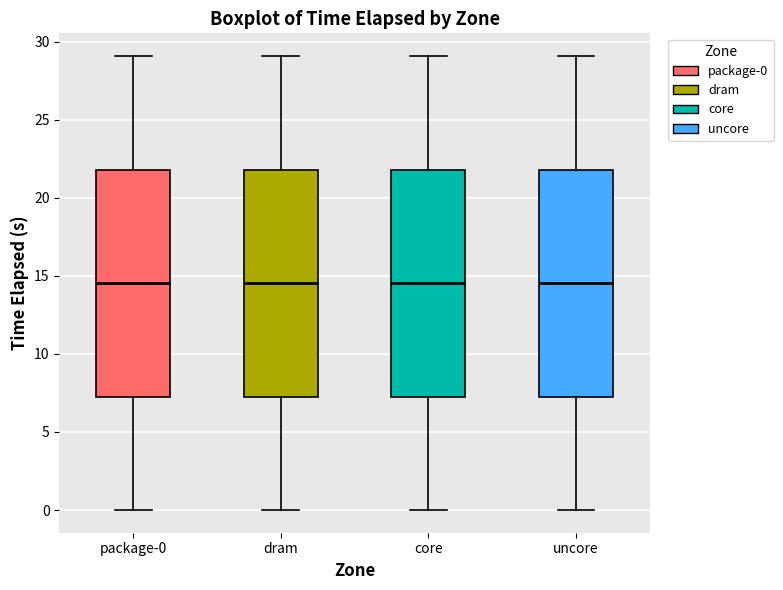

Reading left to right, transcribe this box plot: for each box, give where its median line is, the range the box spans, and where its two whiskers end, as read against the y-axis. The values are not printed on the chart, so give them approximately, as read against the axis.

package-0: median 14.5, box 7.5 to 22.0, whiskers 0.0 to 29.0
dram: median 14.5, box 7.5 to 22.0, whiskers 0.0 to 29.0
core: median 14.5, box 7.5 to 22.0, whiskers 0.0 to 29.0
uncore: median 14.5, box 7.5 to 22.0, whiskers 0.0 to 29.0